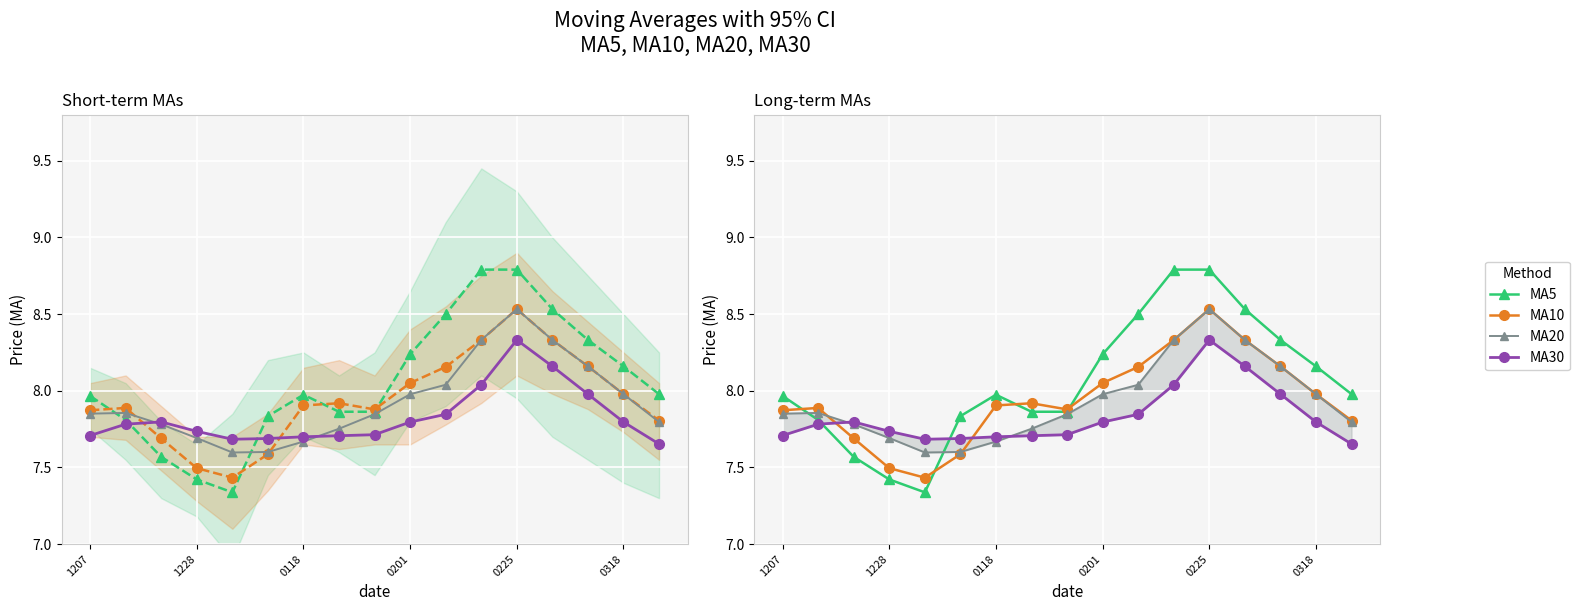

Which series has the largest total across all categories?

MA5